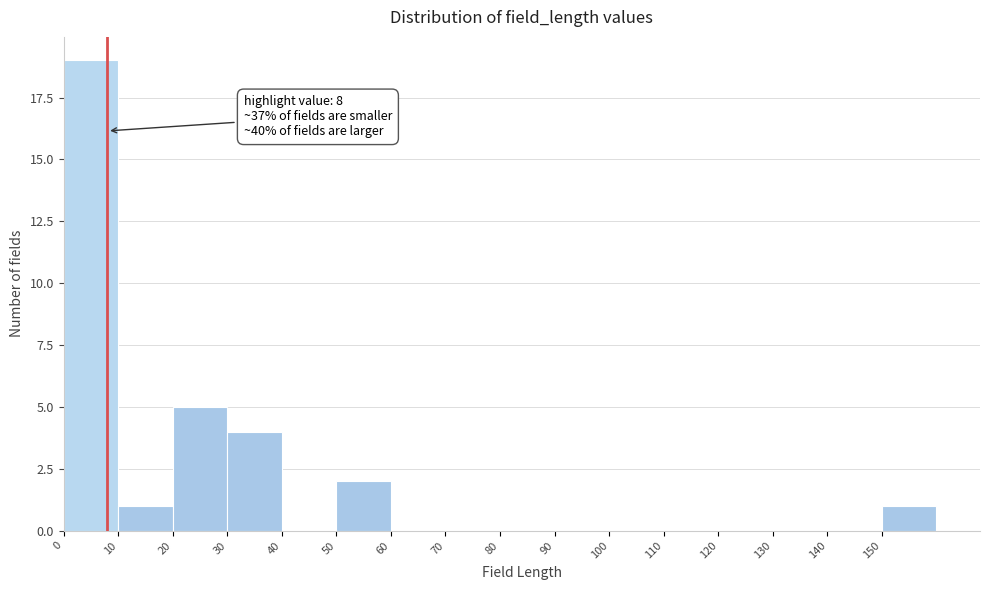

Which range on the x-axis has the tallest bar?

0 to 10